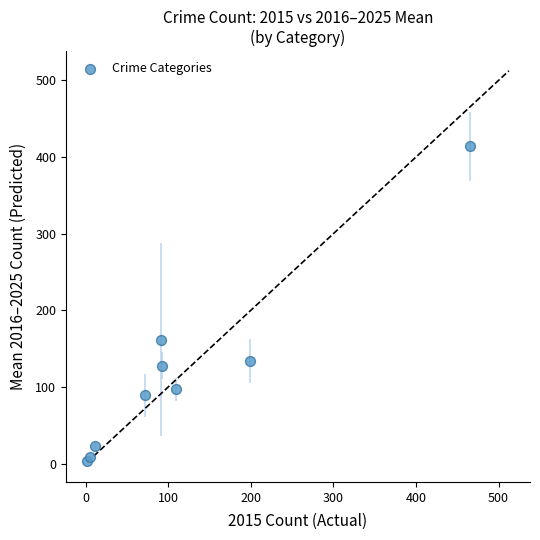

What Y value in the scatter plot is closest to 208?

161.8